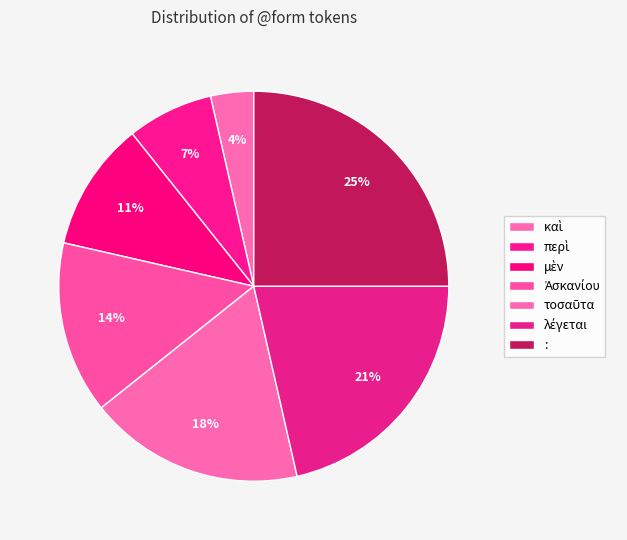

Count the number of slices in the pie.

7